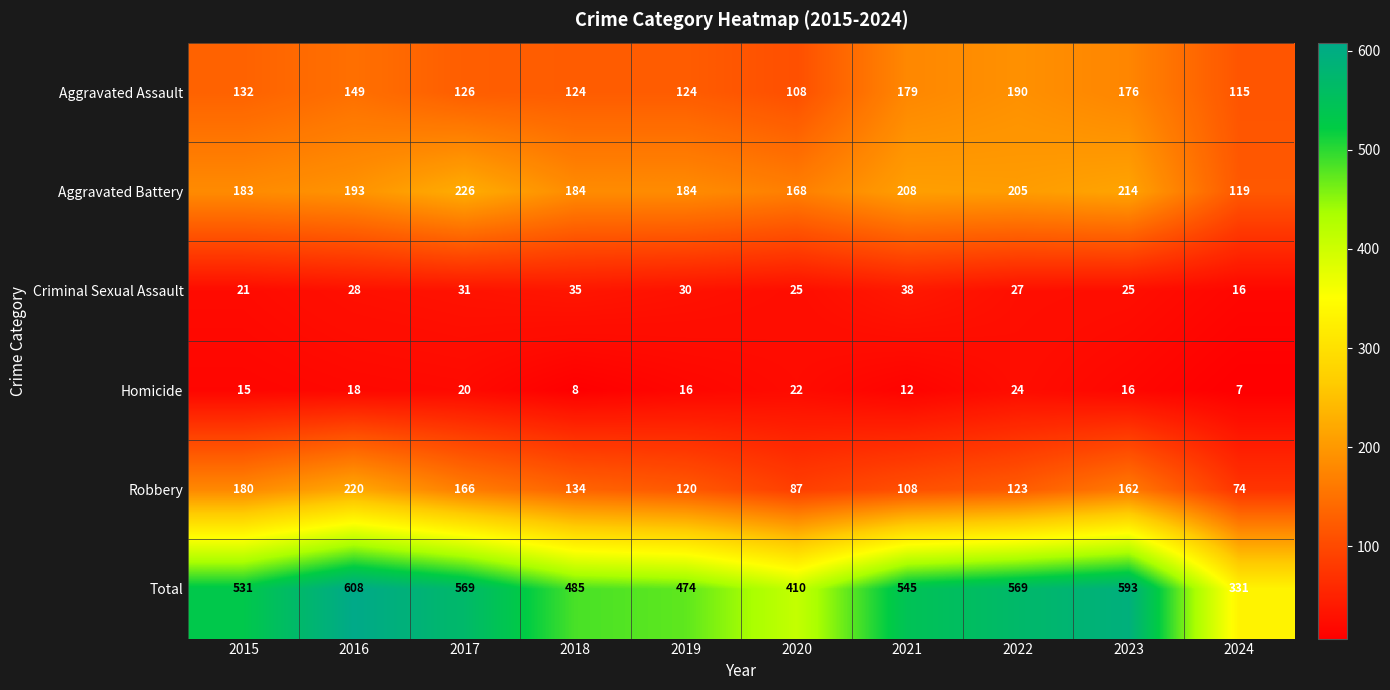

The Robbery series shows 360 at 2016. True or false?

False